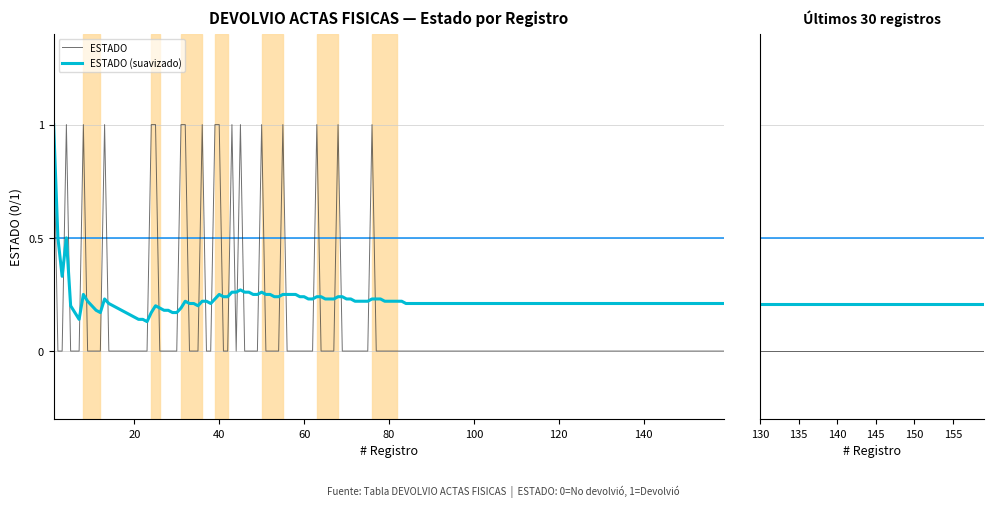

Is the value of ESTADO at 12 greater than the value of ESTADO (suavizado) at 18?

No